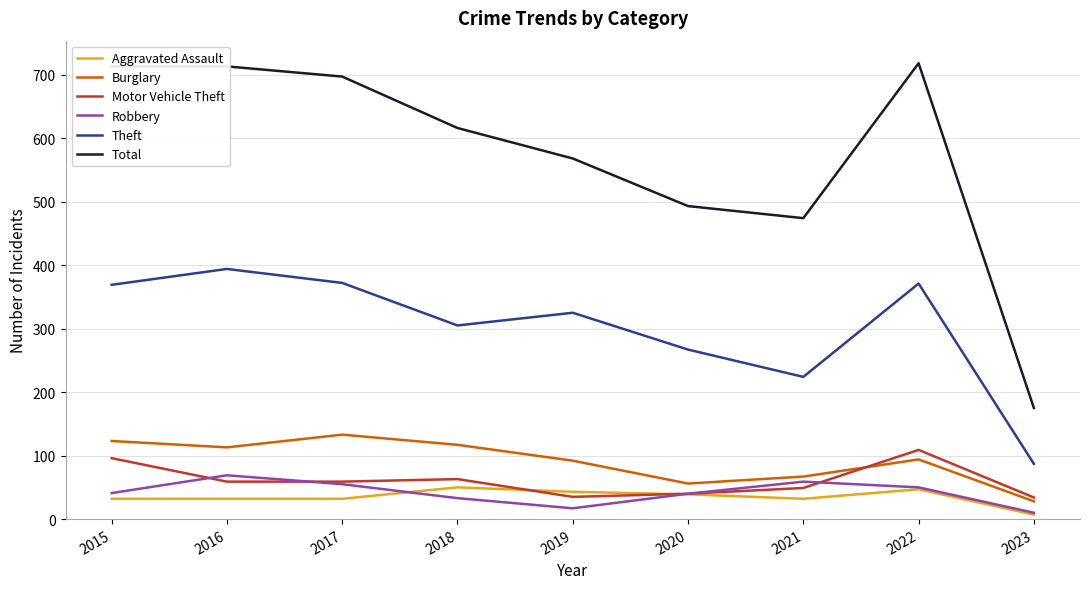

Which series has the widest spread of values?

Total